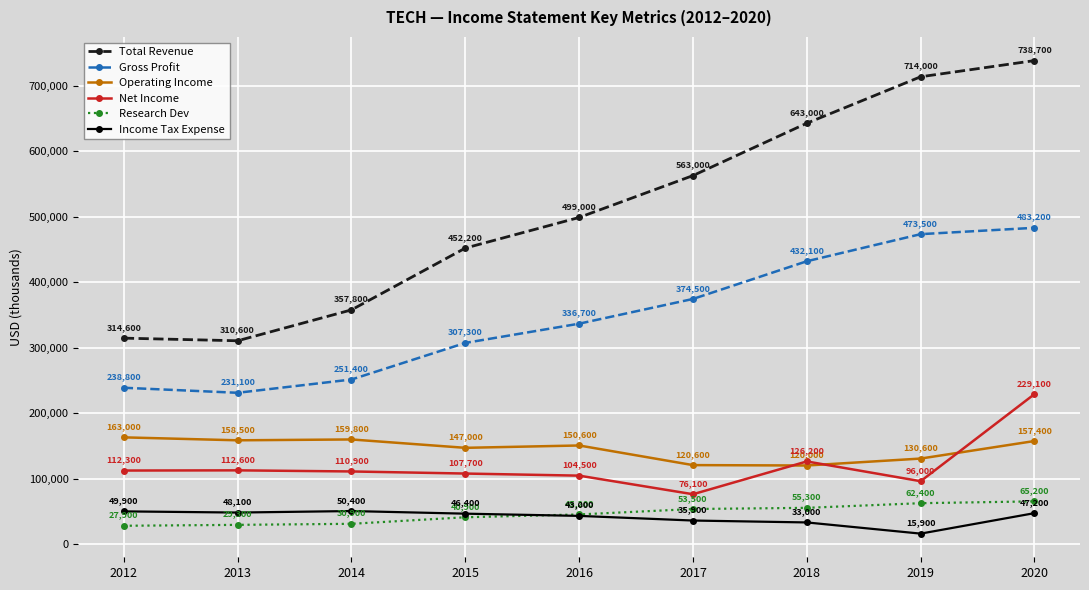

Which category has the highest value in the Operating Income series?

2012